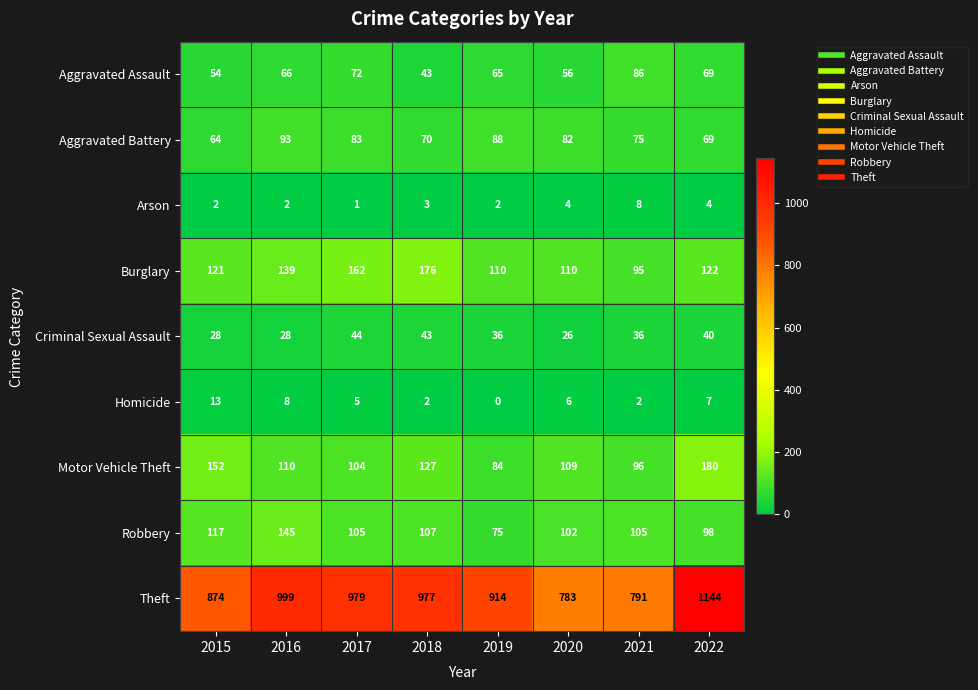

Is it true that Theft equals 1297 at 2019?

False